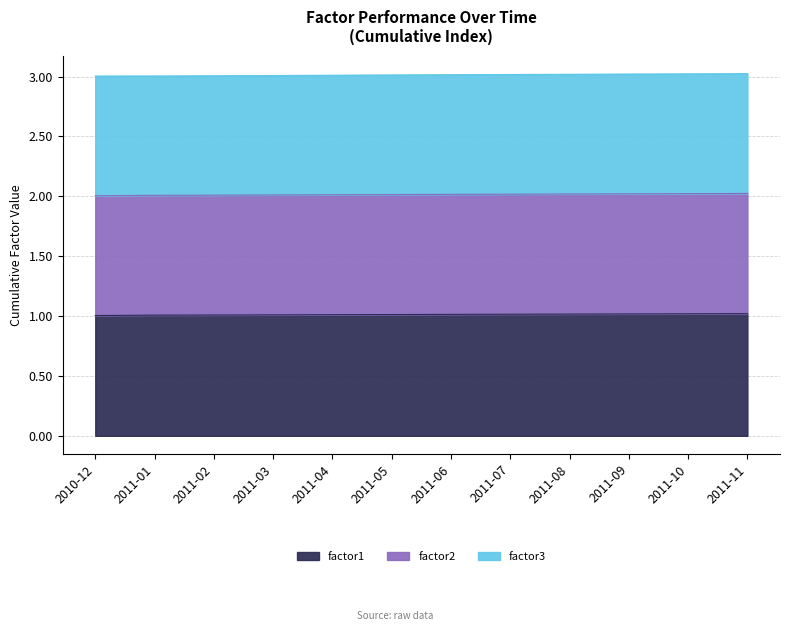

Does the chart display data point markers on the line(s)?

No